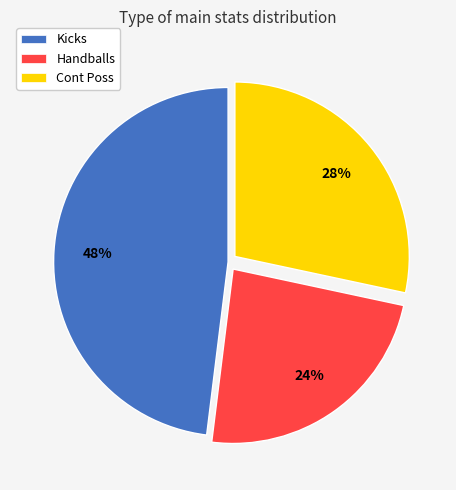

Do Kicks and Cont Poss together represent more than half of the pie?

Yes